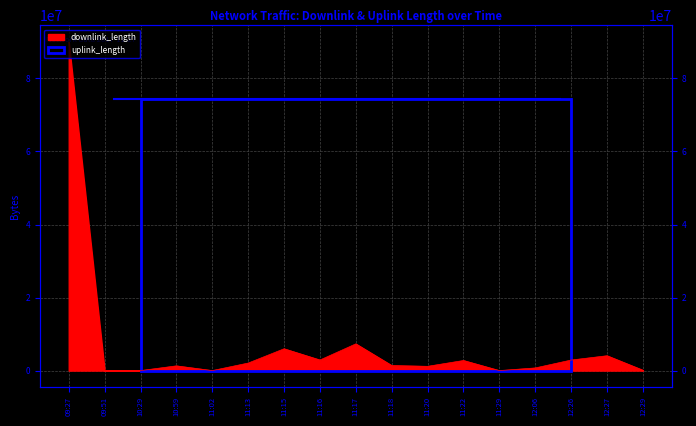

True or false: the data has more than 2 interior local peaks.

True